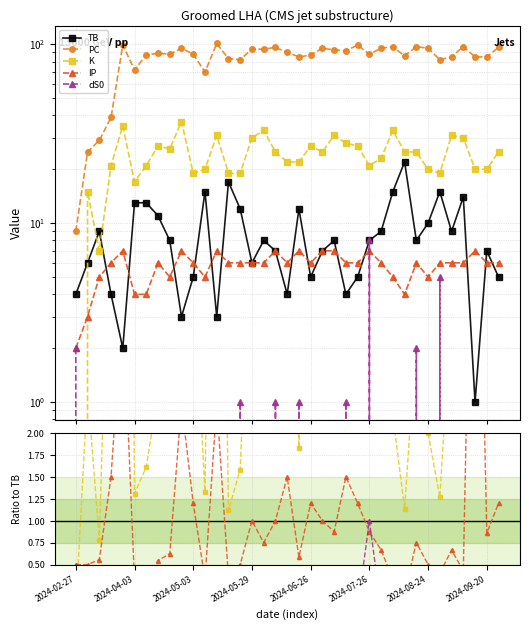

What is the label of the 1st point from the left?

2024-02-27